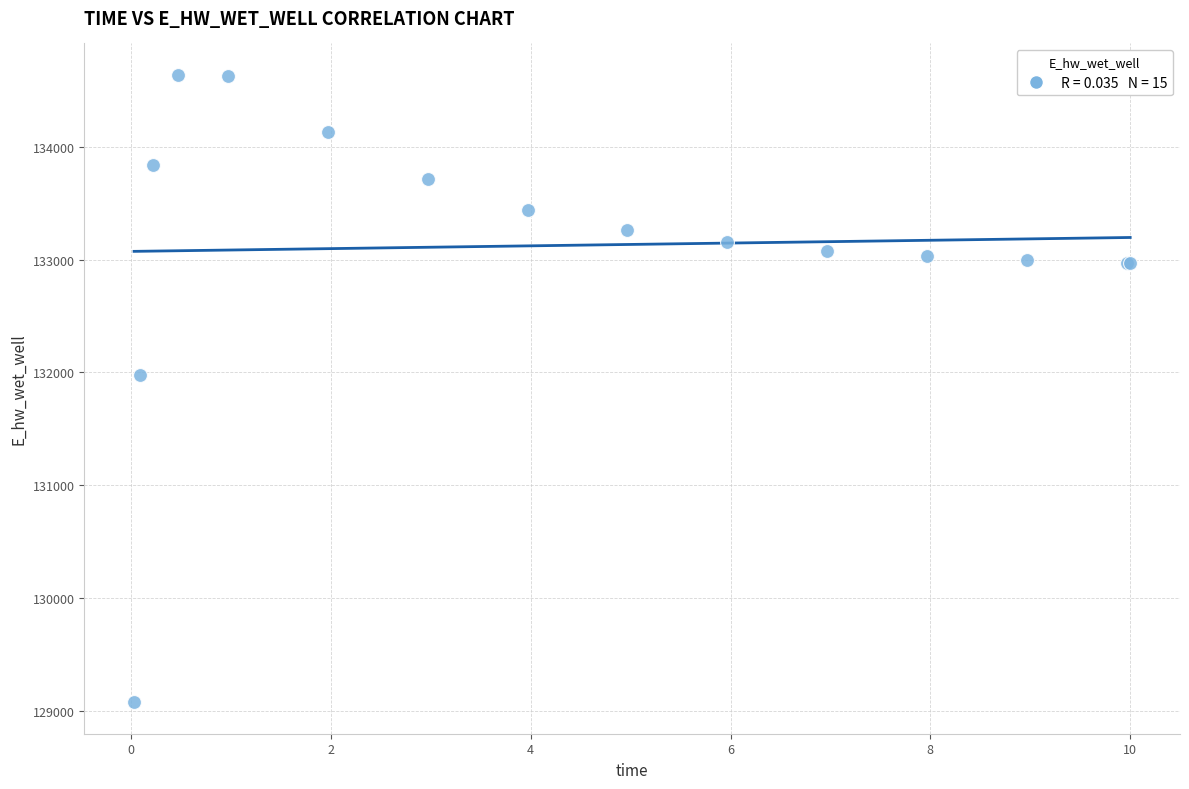

What Y value in the scatter plot is closest to 131857?

131978.3